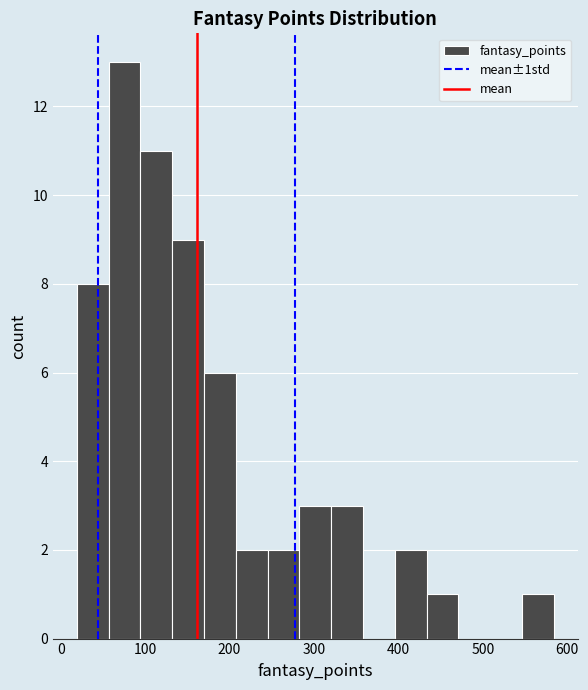

Around what value on the x-axis is the tallest bar? Give the approximate position of its centre, as read against the axis.

80